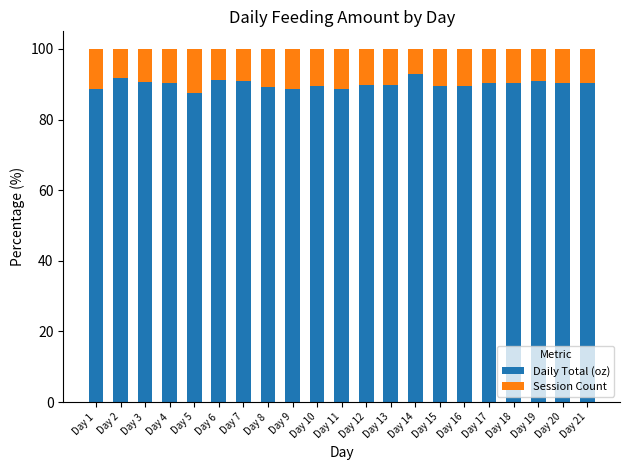

How many bars are there in total?

21